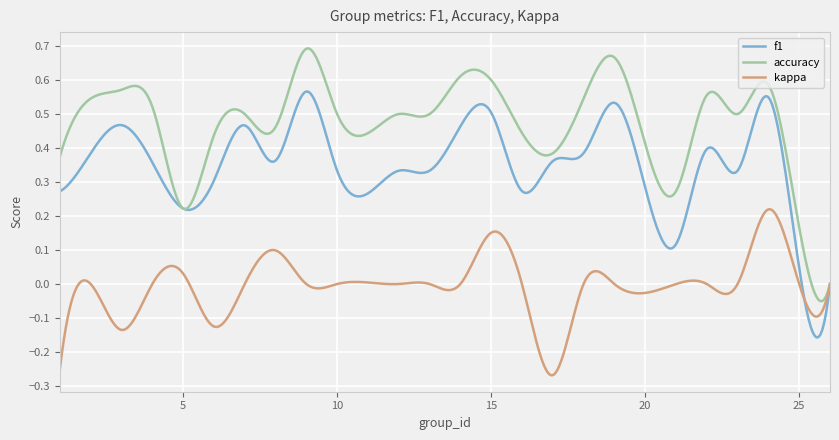

Rank the series by their maximum value, from lowest to highest.

kappa, f1, accuracy